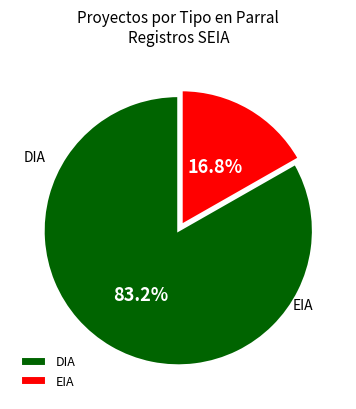

True or false: EIA accounts for 17% of the total.

True